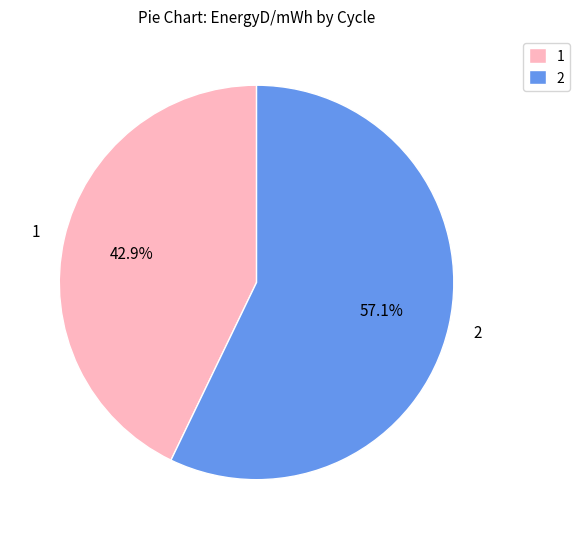

What percentage do 2 and 1 together represent?

100.0%